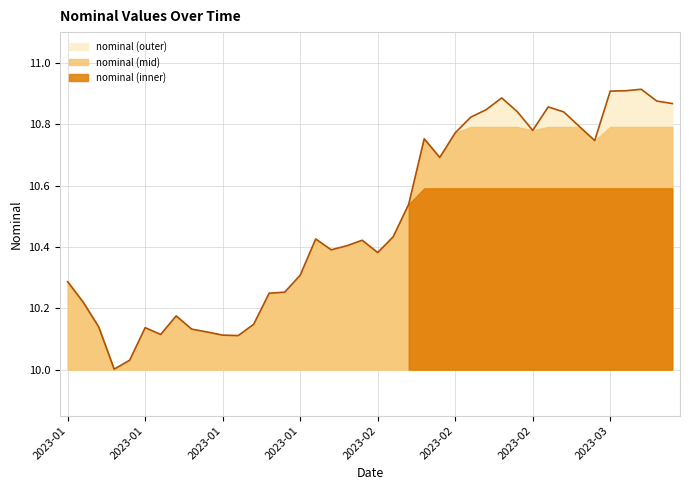

List the labels in order of value, smallest first.

2023-01-13, 2023-01-14, 2023-01-25, 2023-01-24, 2023-01-18, 2023-01-21, 2023-01-20, 2023-01-17, 2023-01-12, 2023-01-26, 2023-01-19, 2023-01-11, 2023-01-27, 2023-01-28, 2023-01-10, 2023-01-31, 2023-02-07, 2023-02-02, 2023-02-03, 2023-02-04, 2023-02-01, 2023-02-08, 2023-02-09, 2023-02-11, 2023-03-01, 2023-02-10, 2023-02-14, 2023-02-21, 2023-02-28, 2023-02-15, 2023-02-23, 2023-02-18, 2023-02-16, 2023-02-22, 2023-03-08, 2023-03-07, 2023-02-17, 2023-03-02, 2023-03-03, 2023-03-04